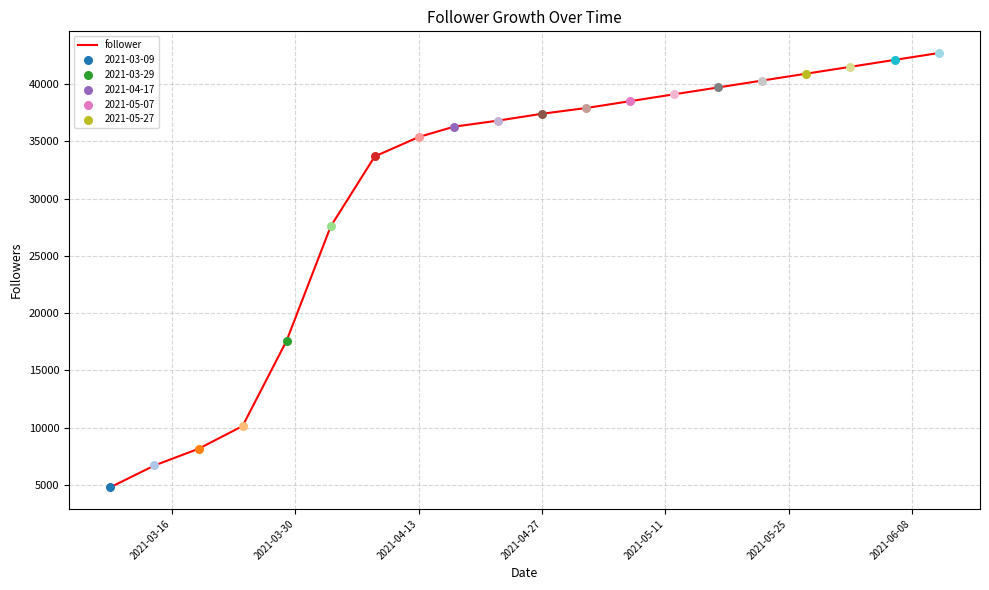

What is the minimum value shown in the chart?

4793